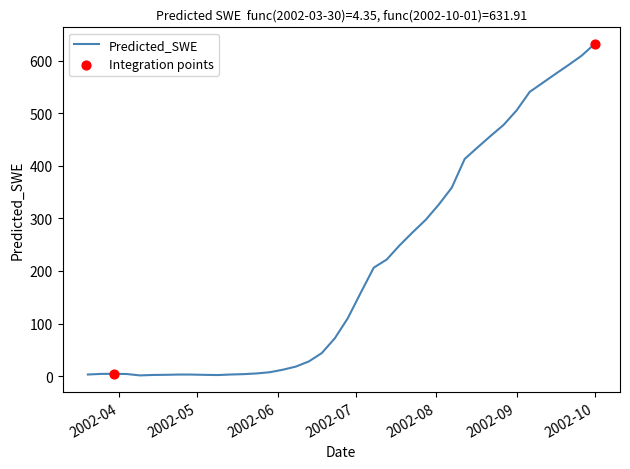

What is the difference between the maximum and minimum values?

630.6